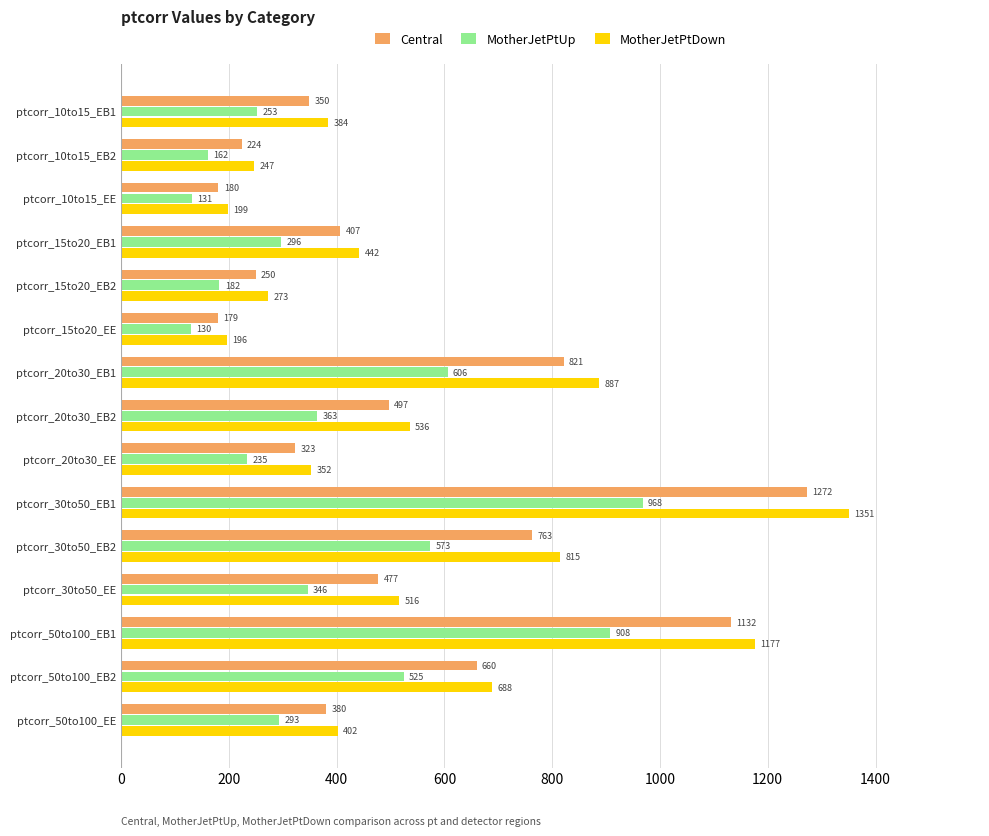

At how many categories does at least one series exceed 405?

8